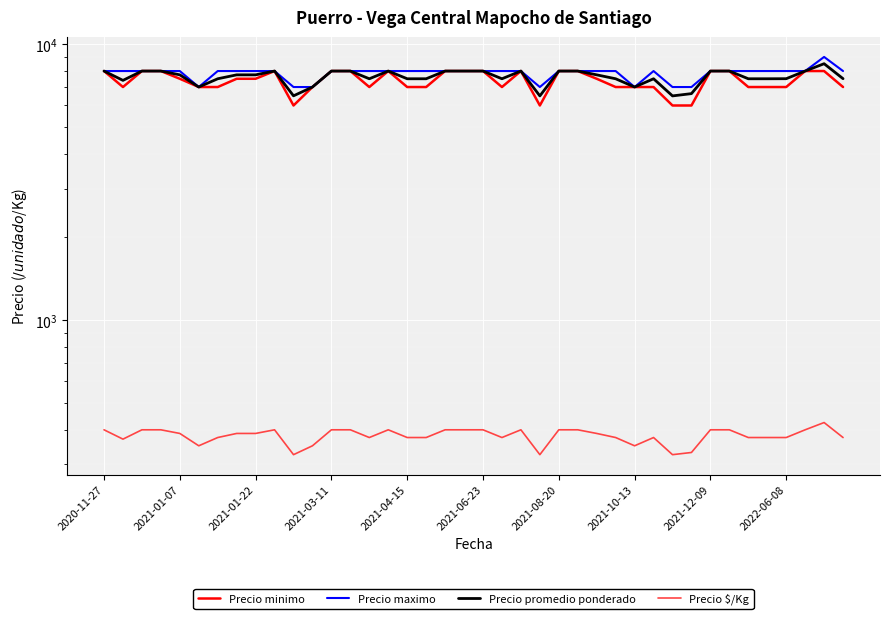

What is the sum of all Precio minimo values?

295000